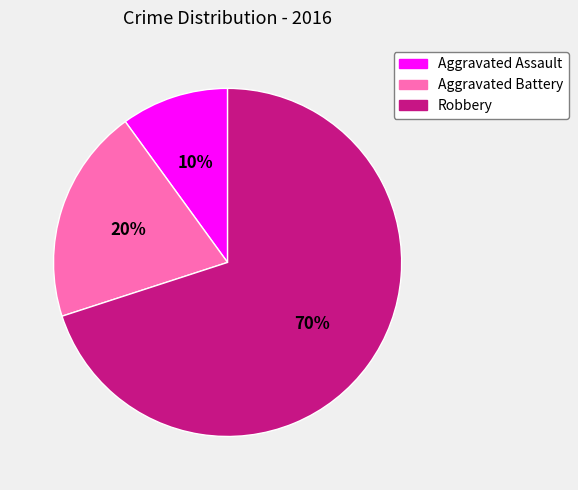

Is there a majority slice in this chart?

Yes